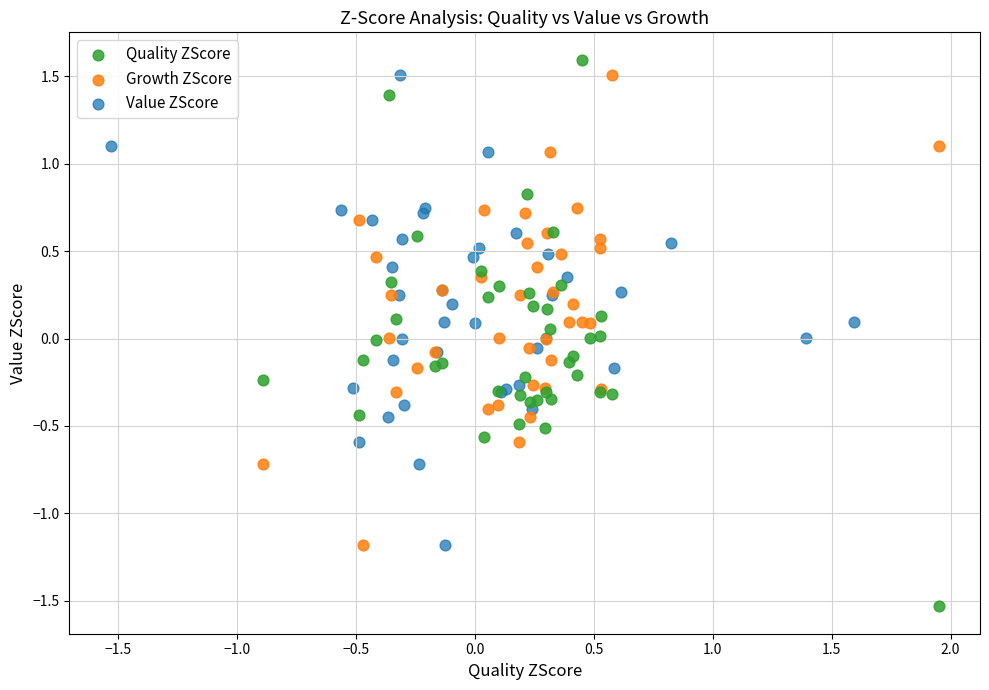

Which series has the widest spread of Y values?

Quality ZScore